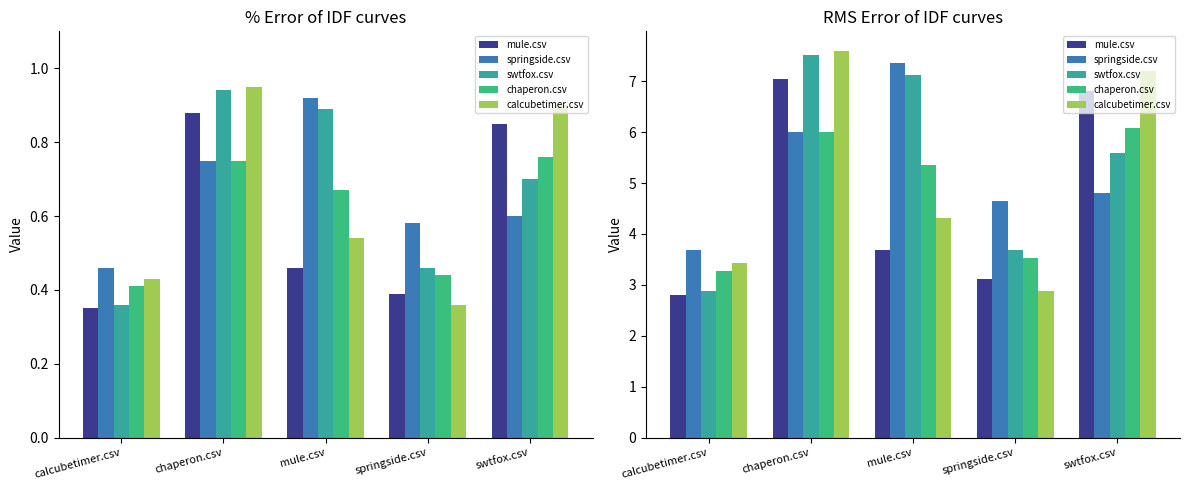

What is the sum of all chaperon.csv values?

24.2